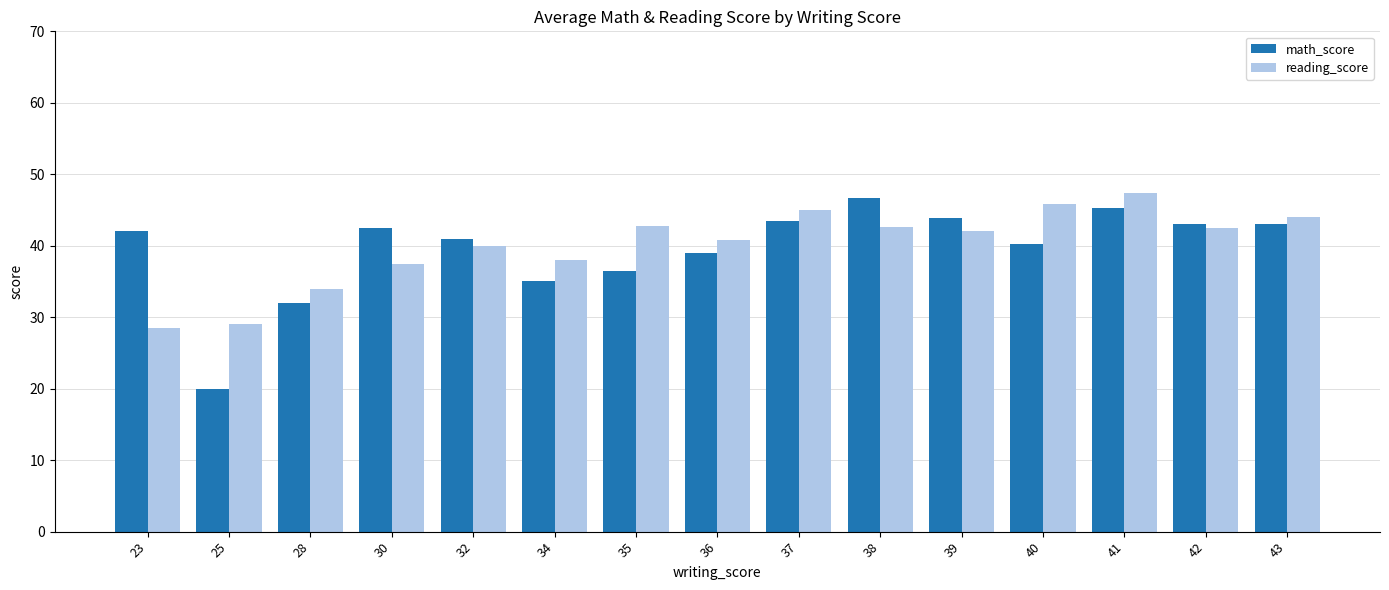

Which series has the largest range (max minus min)?

math_score